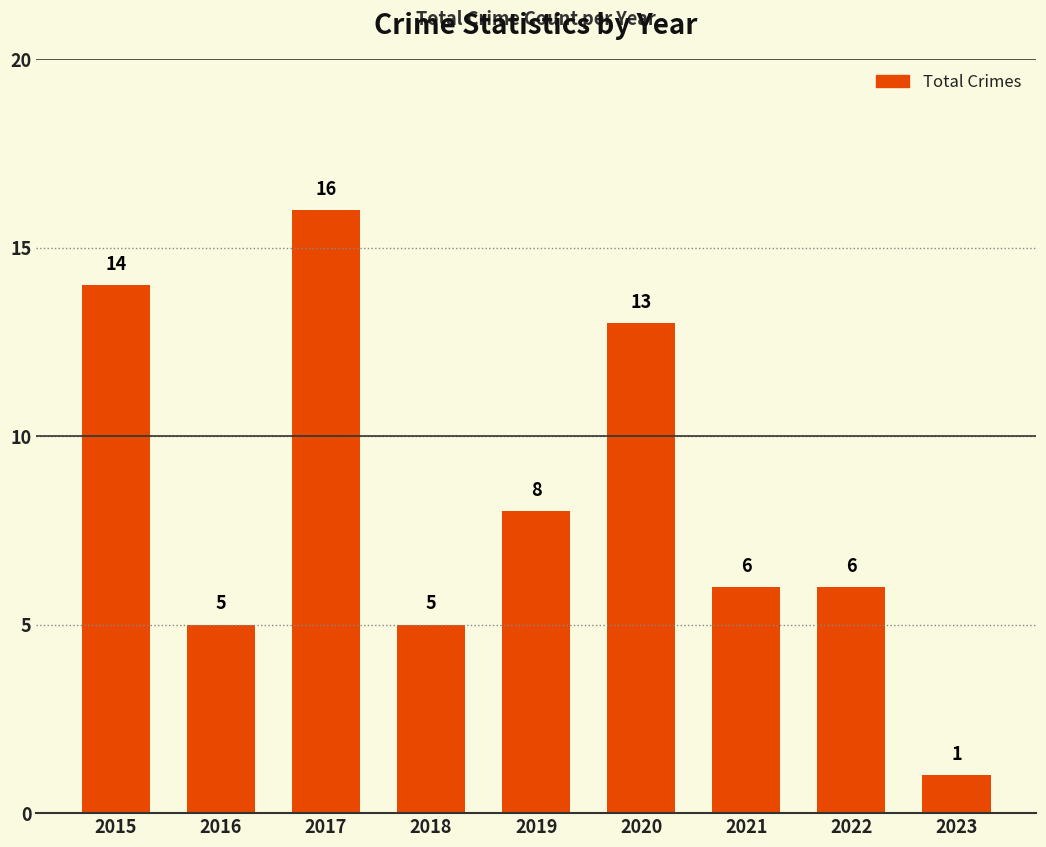

Does the chart contain any negative values?

No